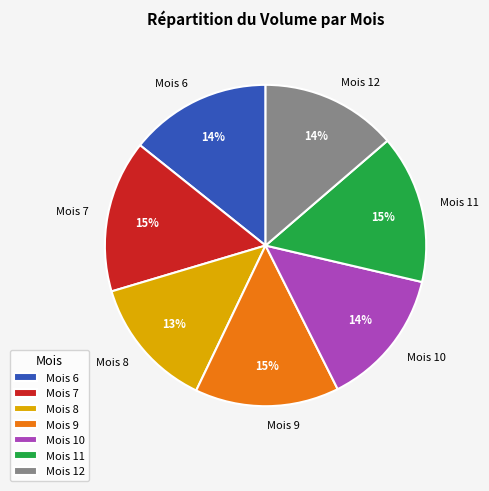

Is Mois 6 the majority of the pie?

No